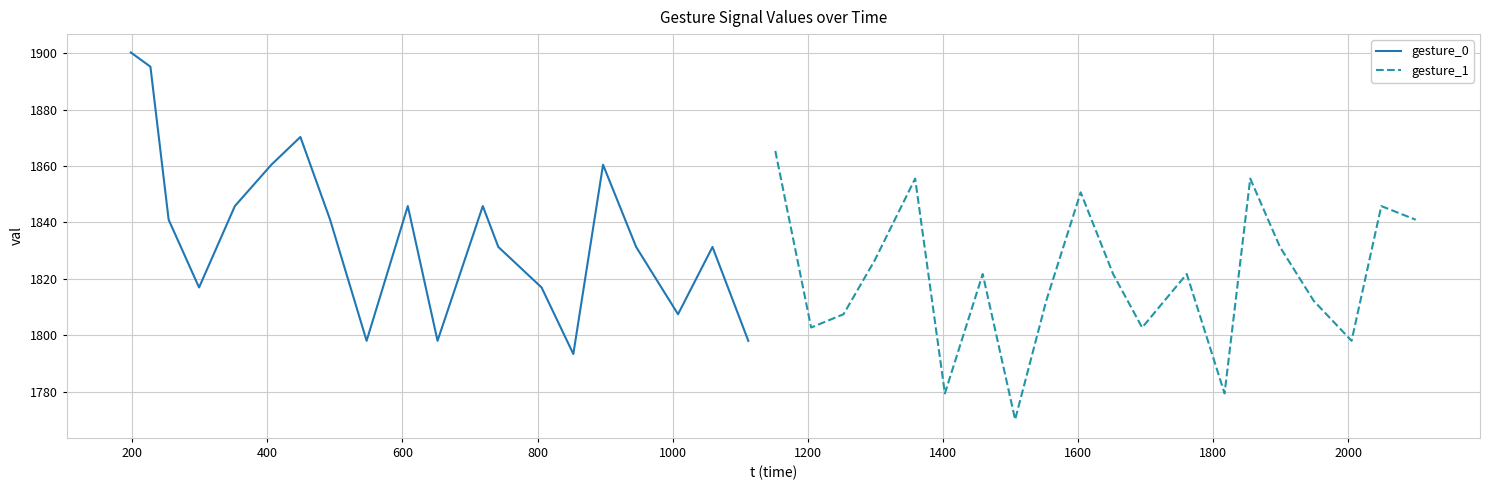

What are all the series names shown in the legend?

gesture_0, gesture_1